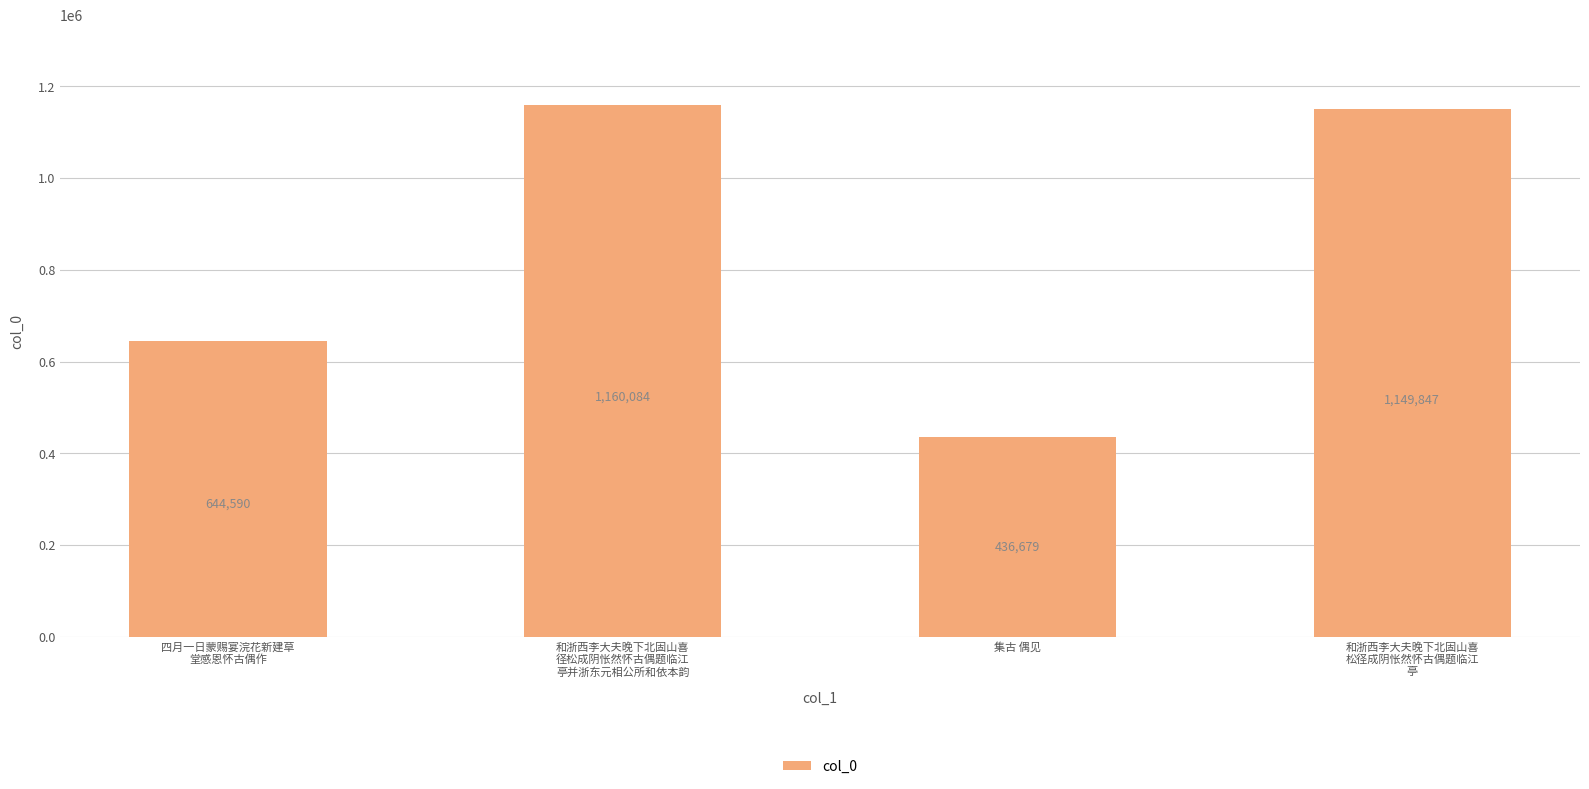

Rank the categories by value from lowest to highest.

集古 偶见, 四月一日蒙赐宴浣花新建草
堂感恩怀古偶作, 和浙西李大夫晚下北固山喜
松径成阴怅然怀古偶题临江
亭, 和浙西李大夫晚下北固山喜
径松成阴怅然怀古偶题临江
亭并浙东元相公所和依本韵